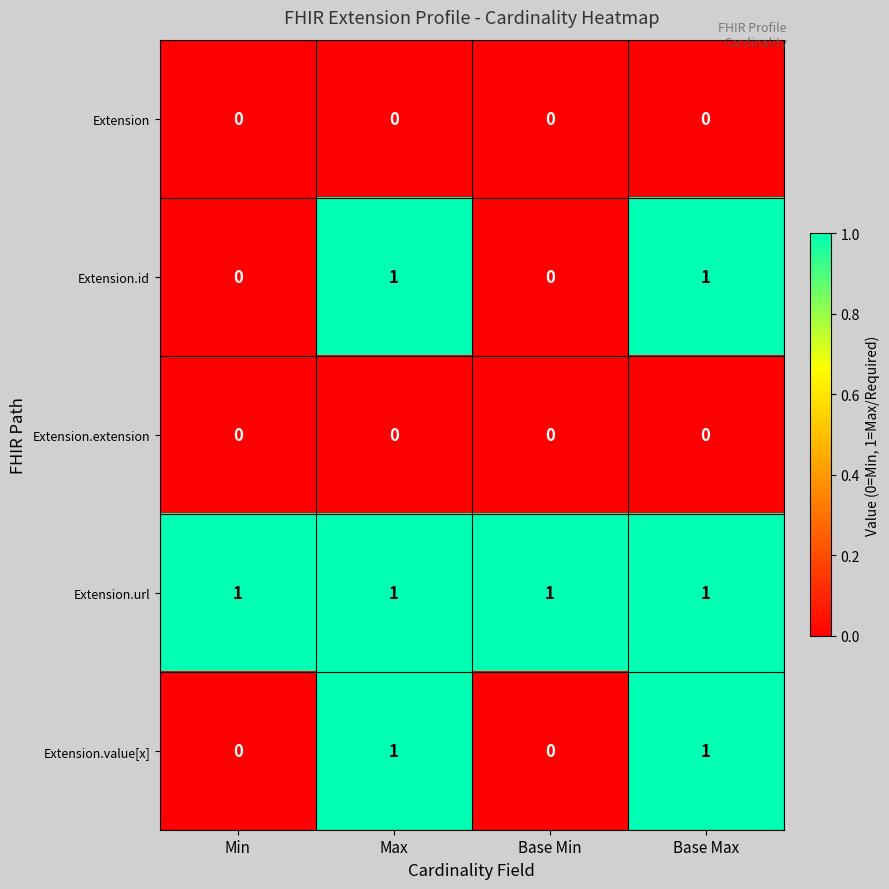

Which series has the largest total across all categories?

Extension.url